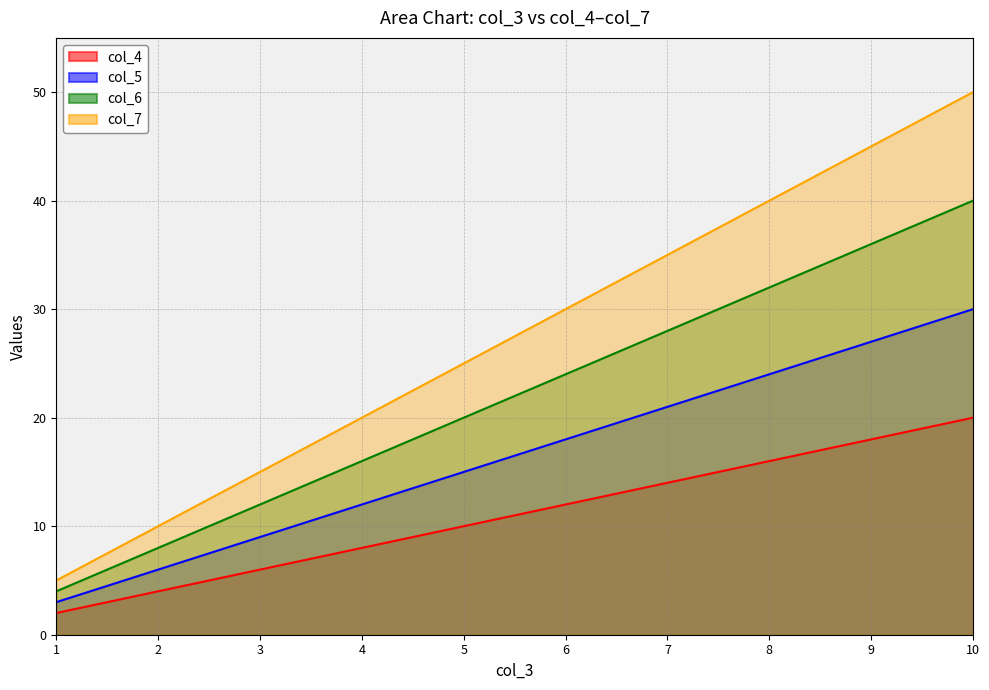

At 2, list the series in order from largest to smallest.

col_7, col_6, col_5, col_4